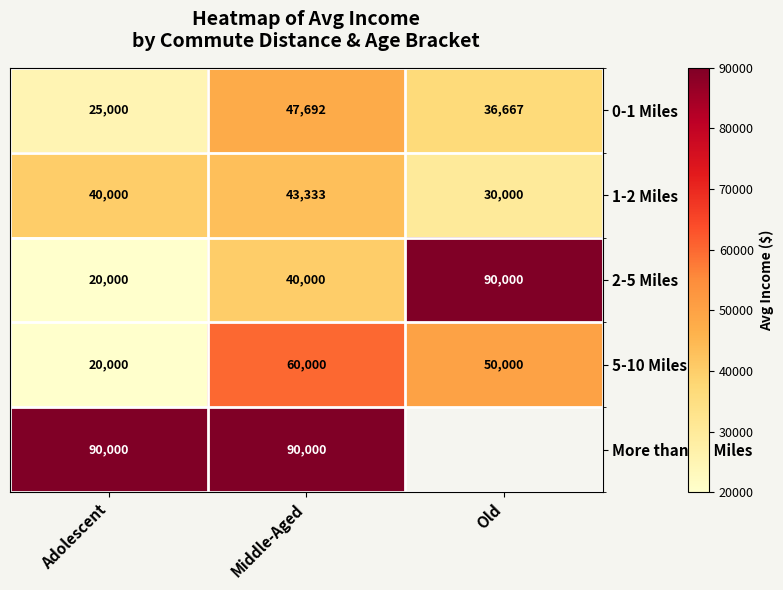

What is the spread (max minus min) of values at Adolescent?

70000